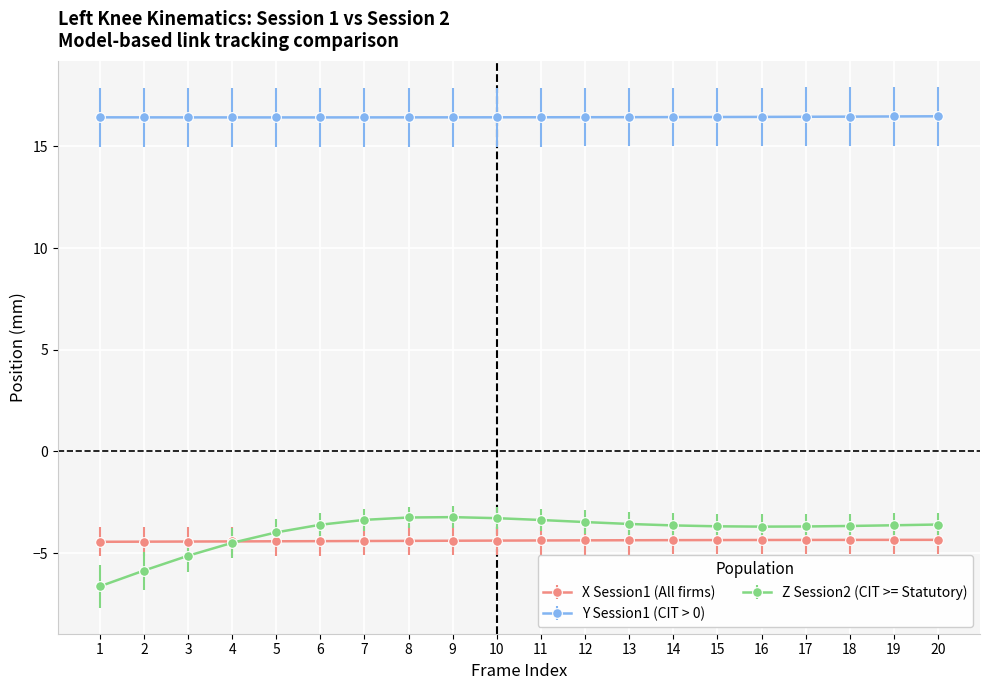

What is the greatest value displayed?

16.5